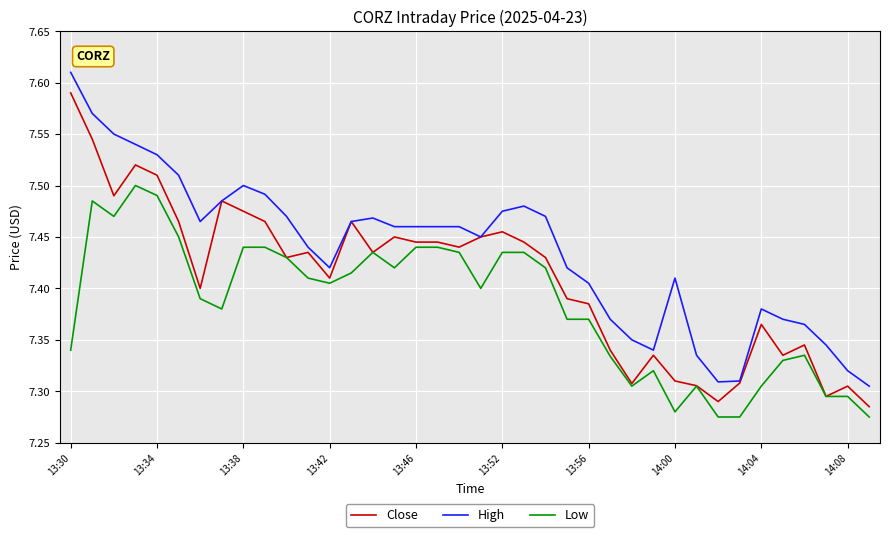

List the series in order of their peak value, lowest first.

Low, Close, High